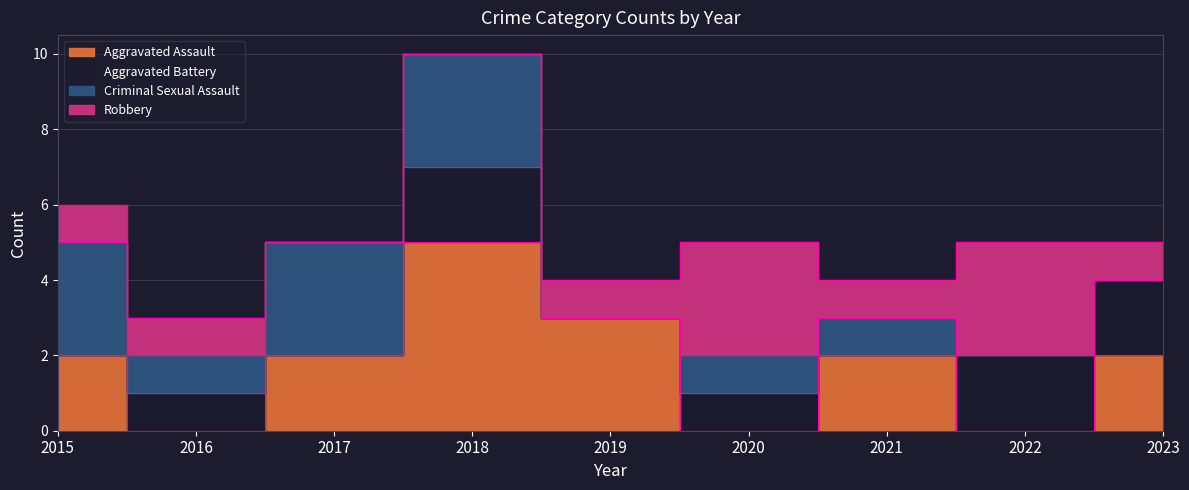

How many intersections are there between Robbery and Aggravated Battery?

2